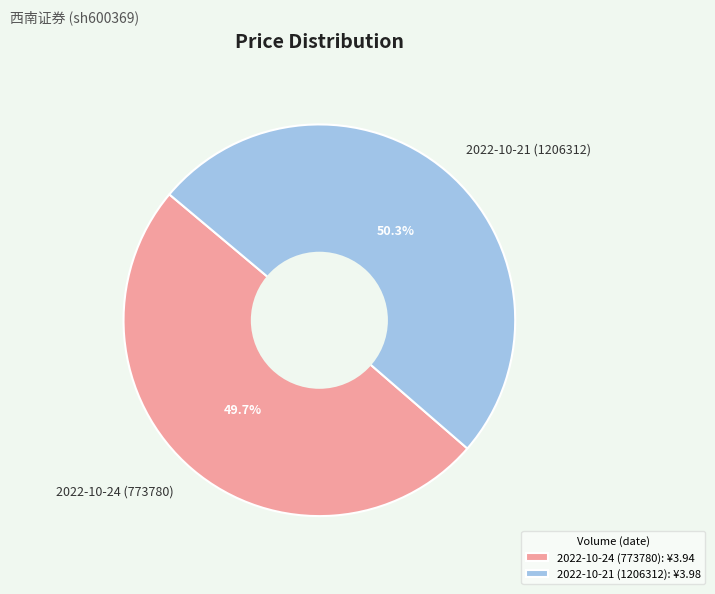

To the nearest percent, what is the combined percentage of 2022-10-24 (773780) and 2022-10-21 (1206312)?

100%